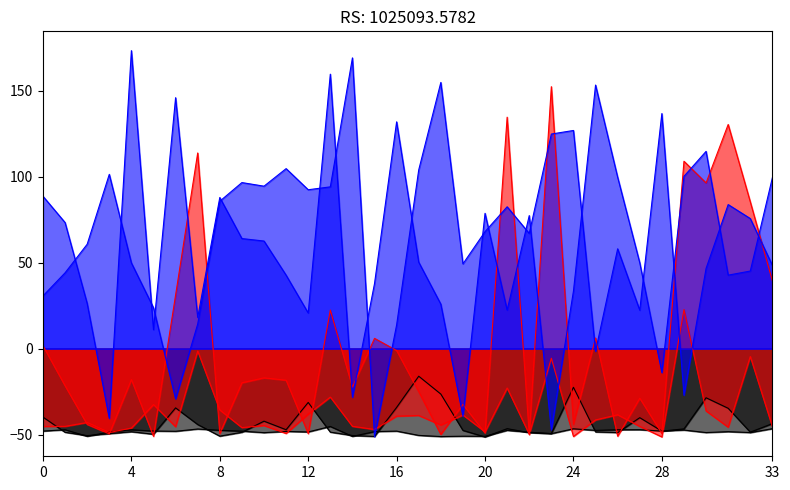

Which category has the lowest value in the col_4 series?

20